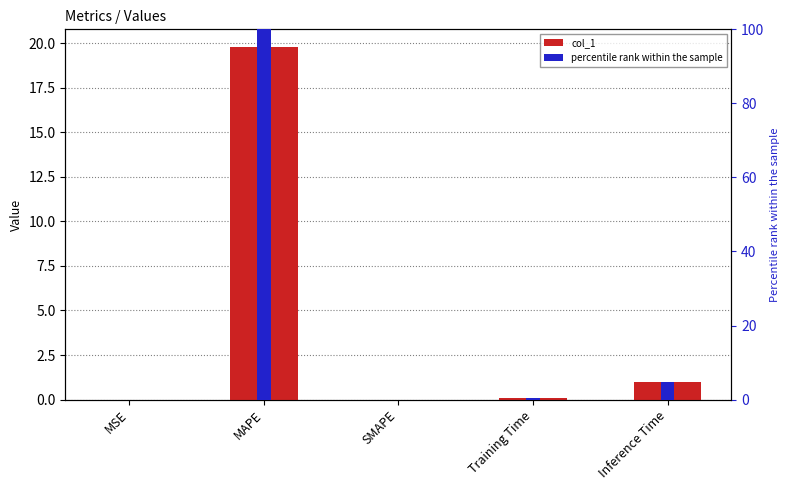

Reading right to left, what are all the values shown in this chart?

col_1: 1.0	0.1	0.0	19.8	0.0
percentile rank within the sample: 4.9	0.5	0.0	100.0	0.0